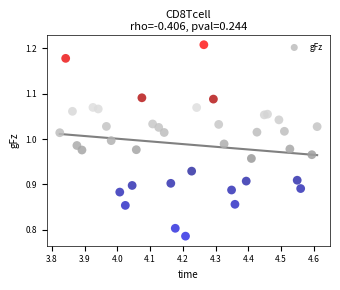

What is the range of Y values (max minus min)?

0.4